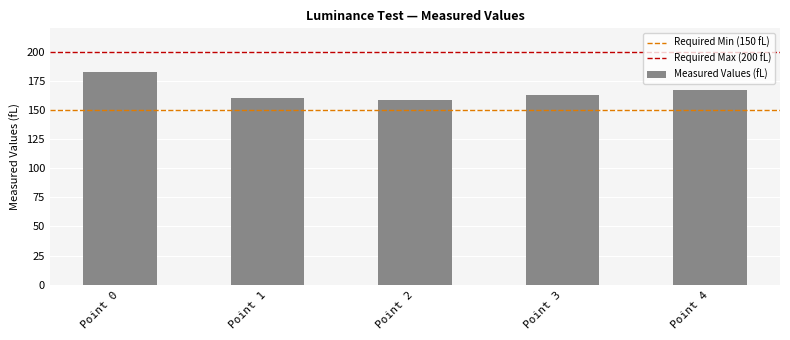

What is the difference between the values at Point 0 and Point 4?

15.6